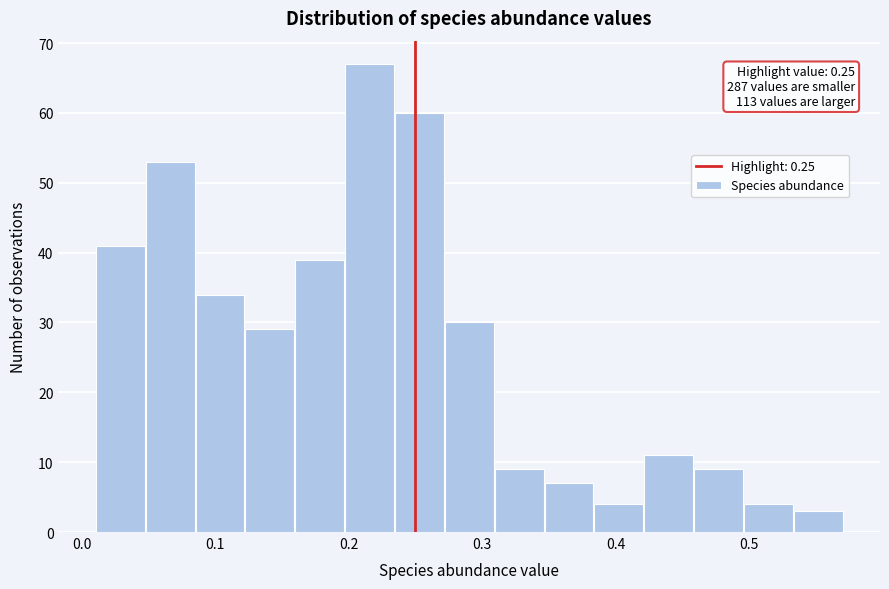

Read against the x-axis, roughly where is the centre of the tallest bar?

0.22